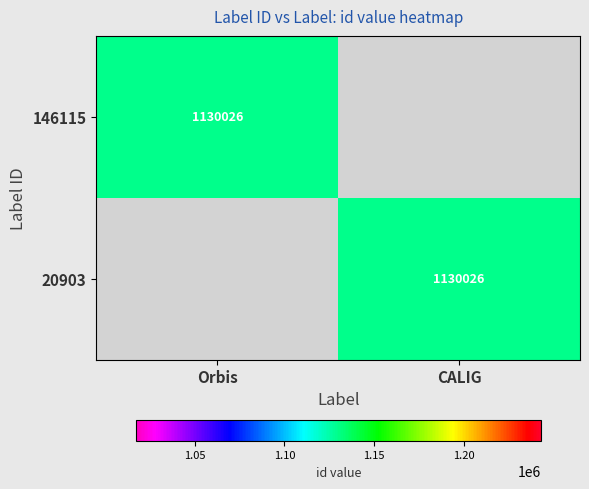

Between CALIG and Orbis, which is larger?

Orbis